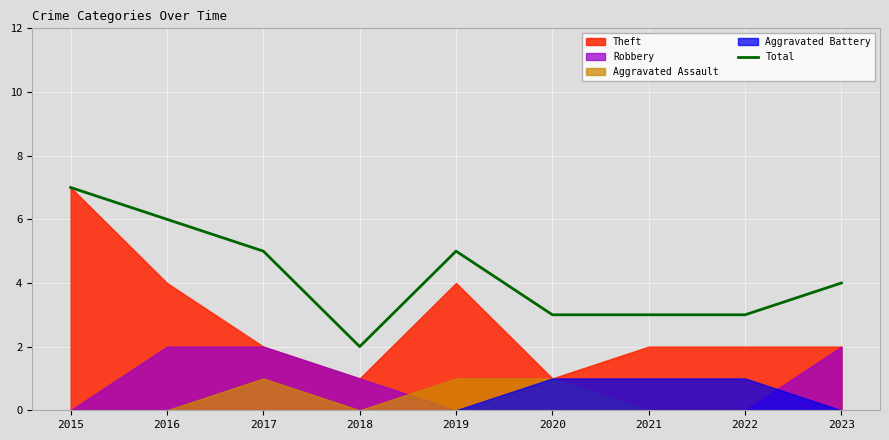

What is the difference between the maximum and minimum values?

5